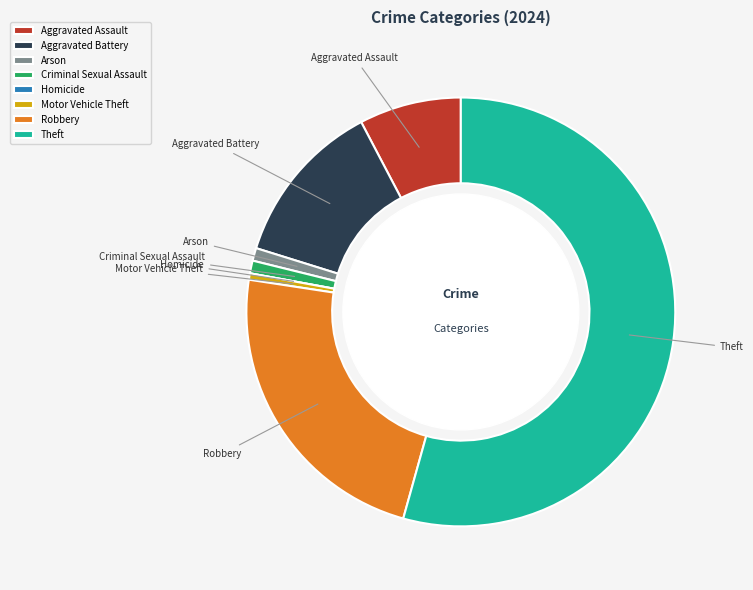

Is the sum of Theft and Motor Vehicle Theft greater than half?

Yes